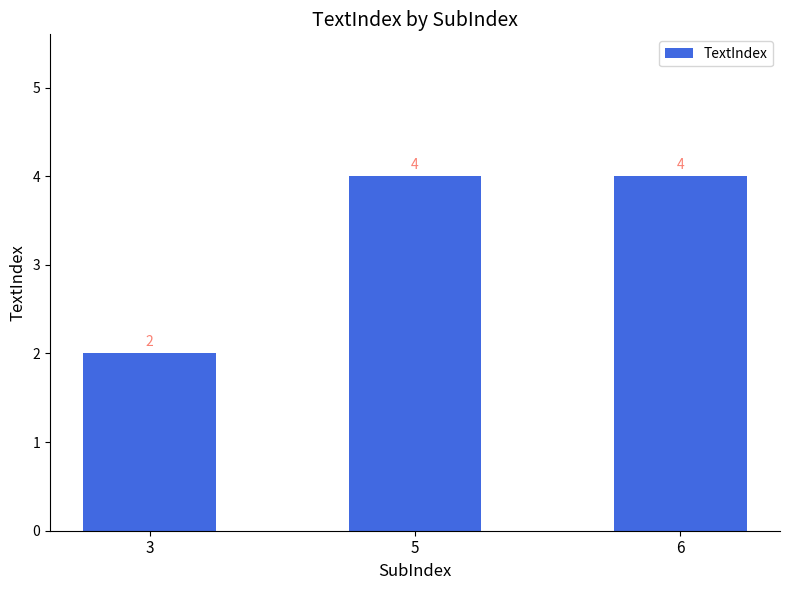

The value at 5 is 2. True or false?

False